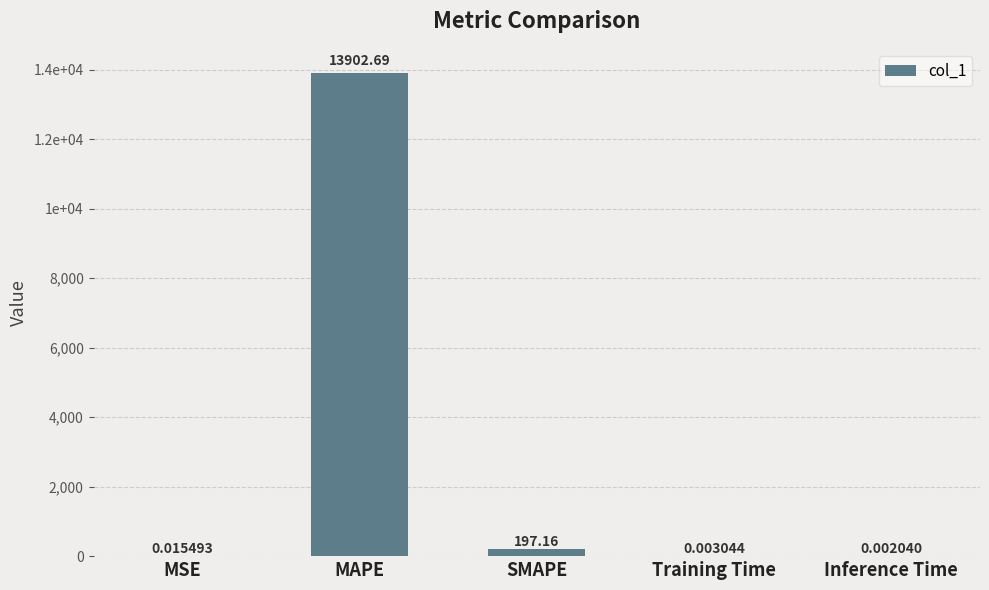

Are the bars horizontal?

No